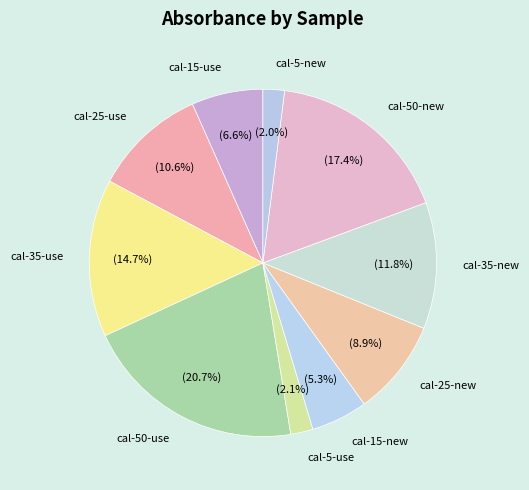

Between cal-25-use and cal-35-new, which is larger?

cal-35-new